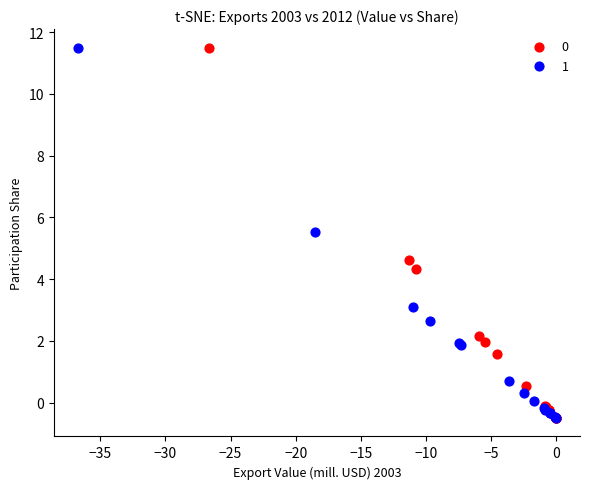

What are all the series names shown in the legend?

0, 1